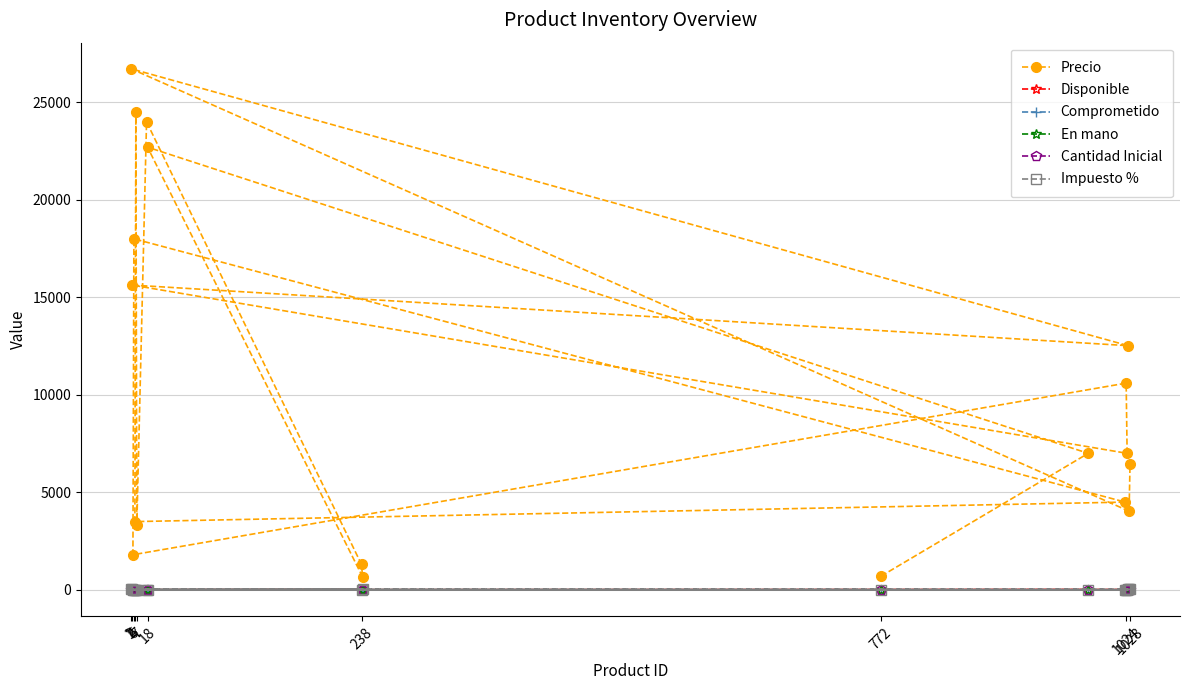

Does the chart have visible grid lines?

Yes